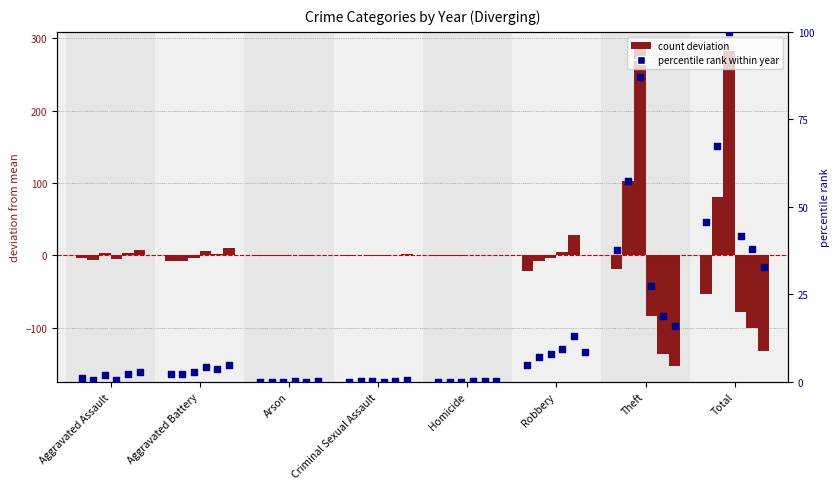

At which category is the sum across all series the highest?

Total